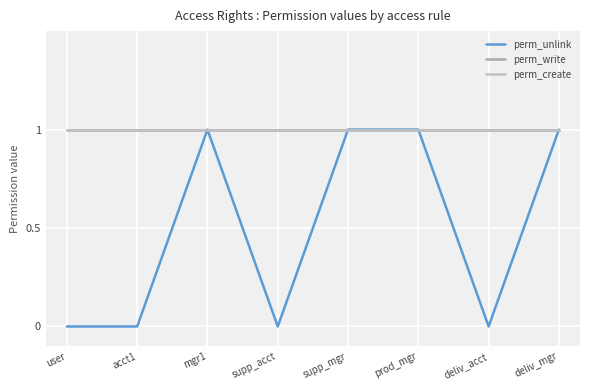

Is this an area chart (filled region under the line)?

No